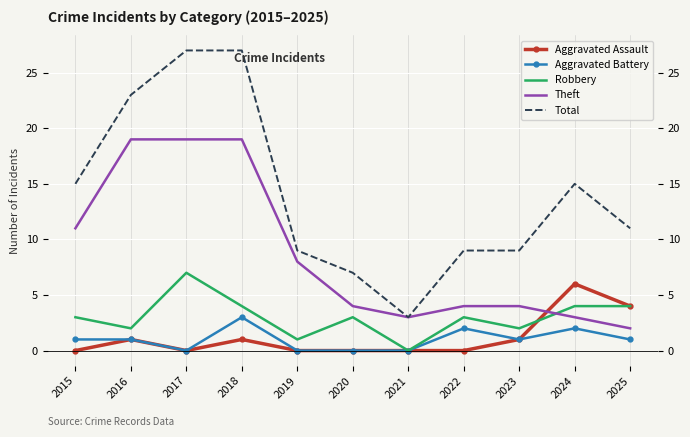

Is it true that Theft equals 2 at 2025?

True